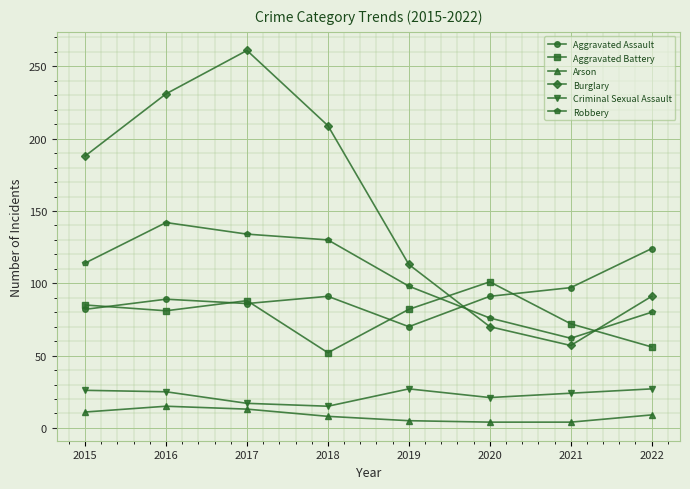

What is the maximum value shown in the chart?

261